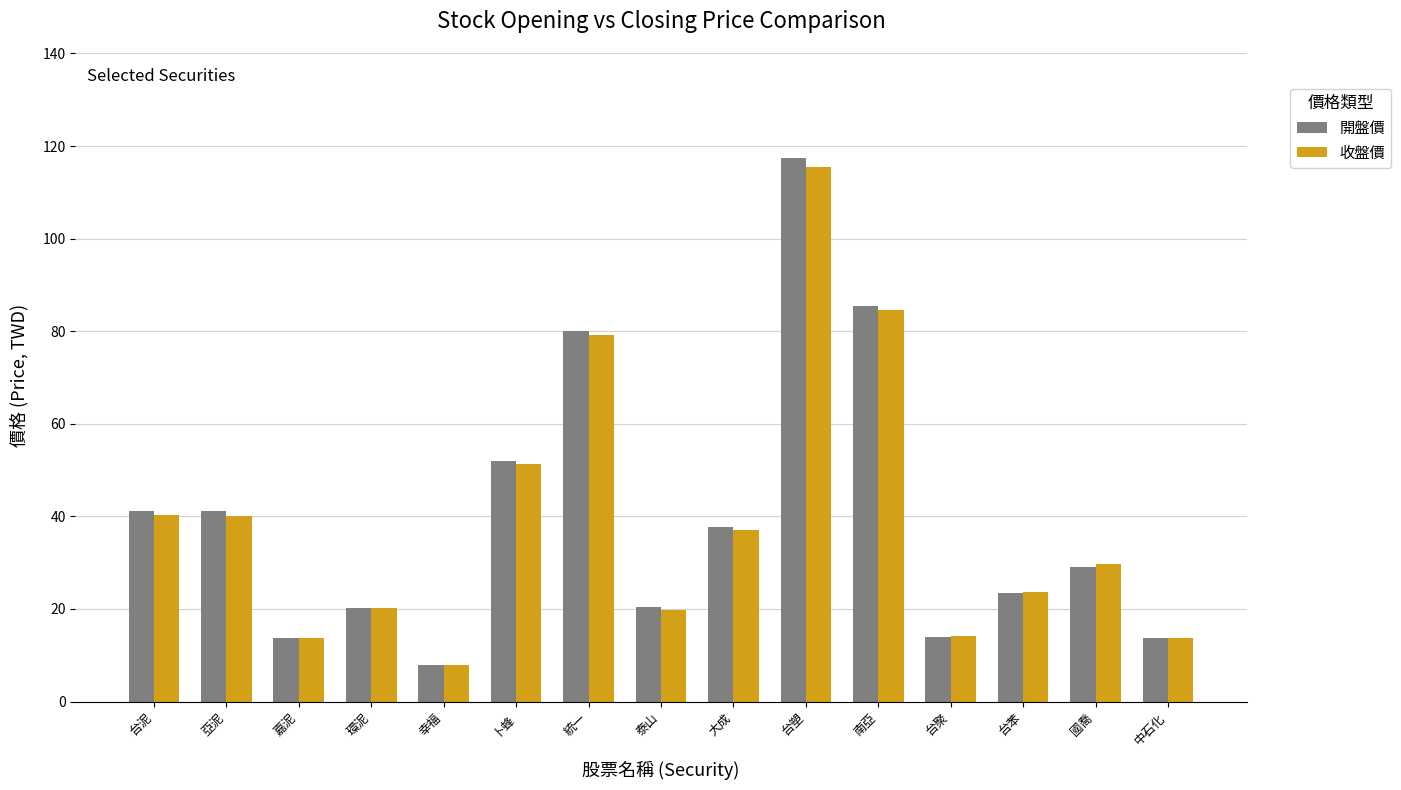

What is the label of the 8th bar from the left?

泰山